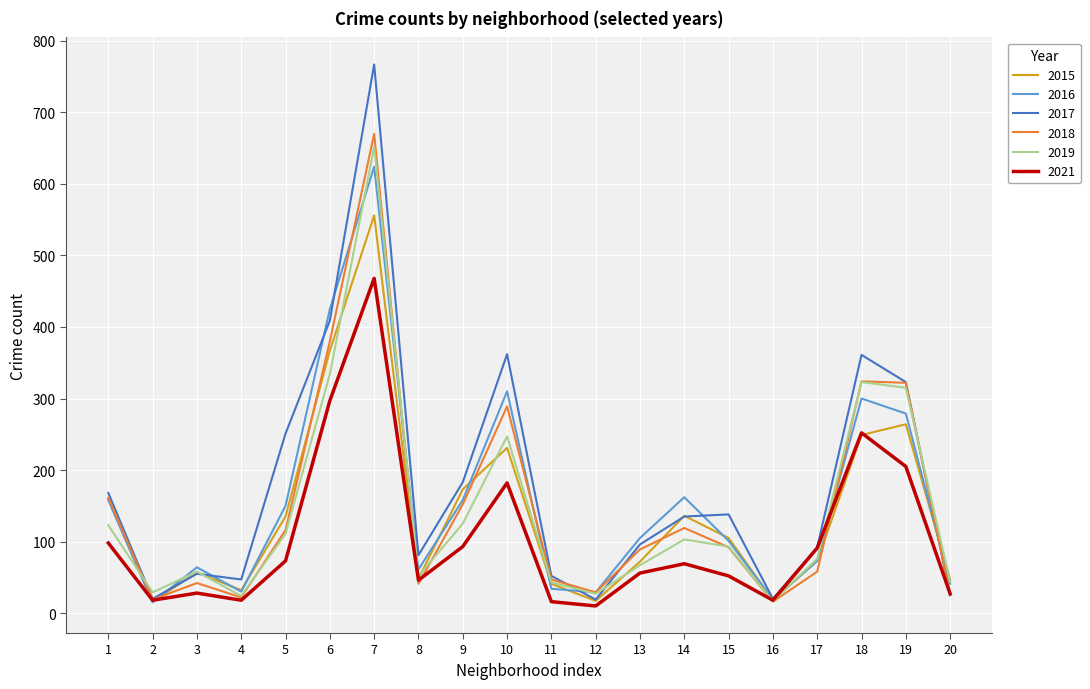

At which category is the sum across all series the highest?

7